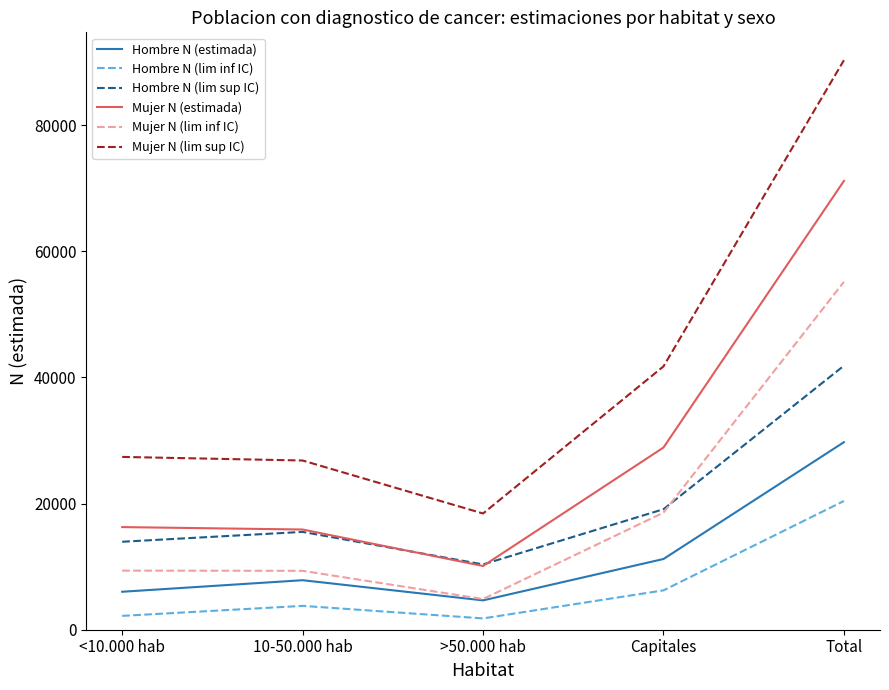

What is the difference between the maximum and minimum values in the Hombre N (lim sup IC) series?

31503